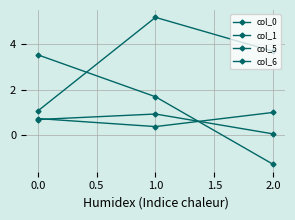

What is the value of the col_6 point at the 2nd from the left?

0.9